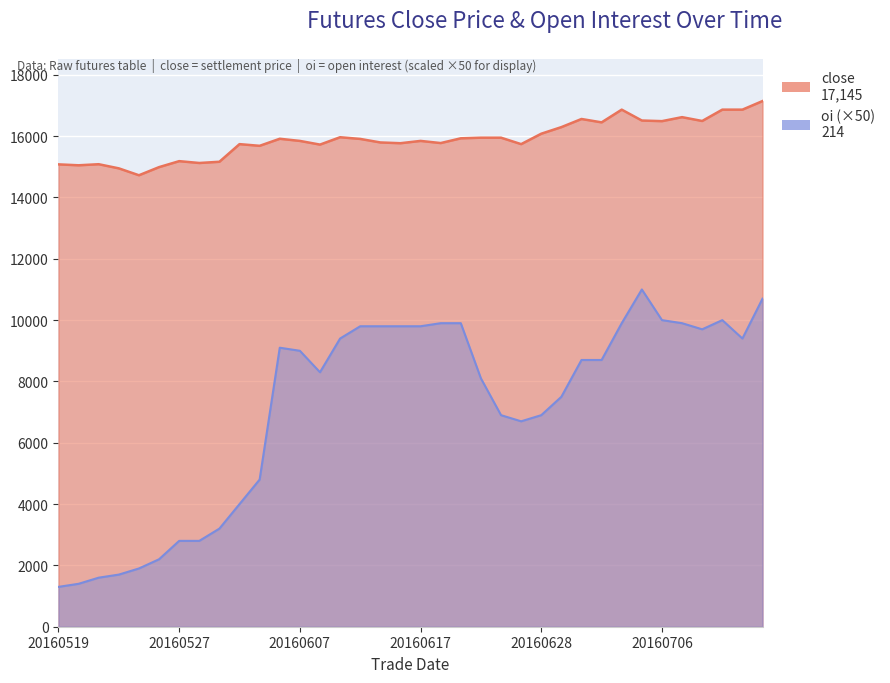

What is the maximum value for close?

17145